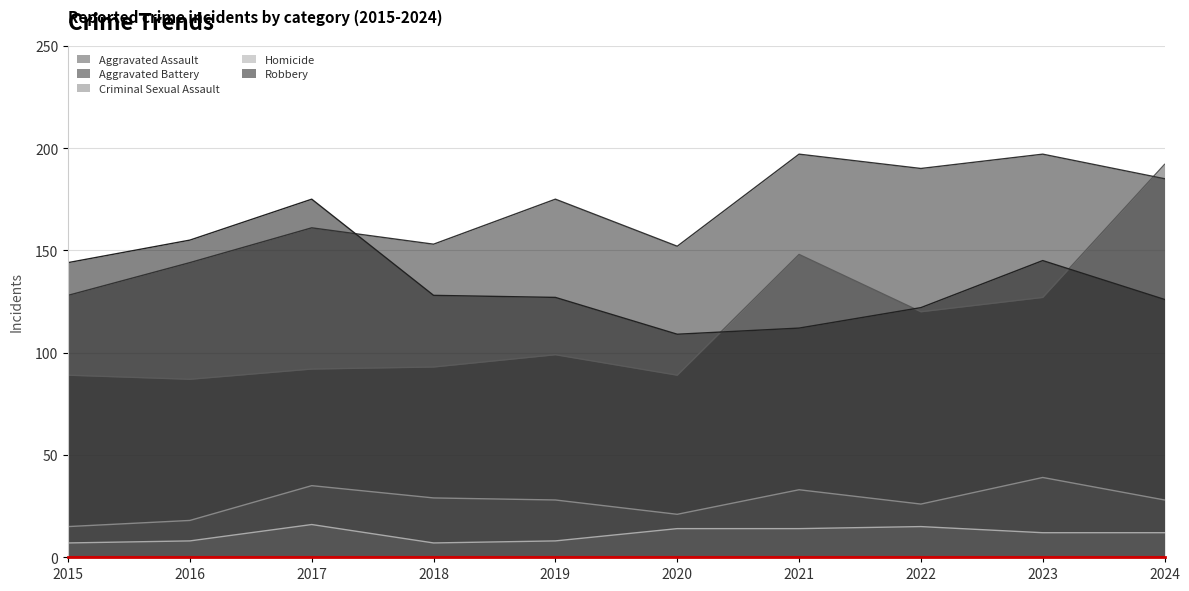

What value does the Robbery series have at 2023, to the nearest 5?

145